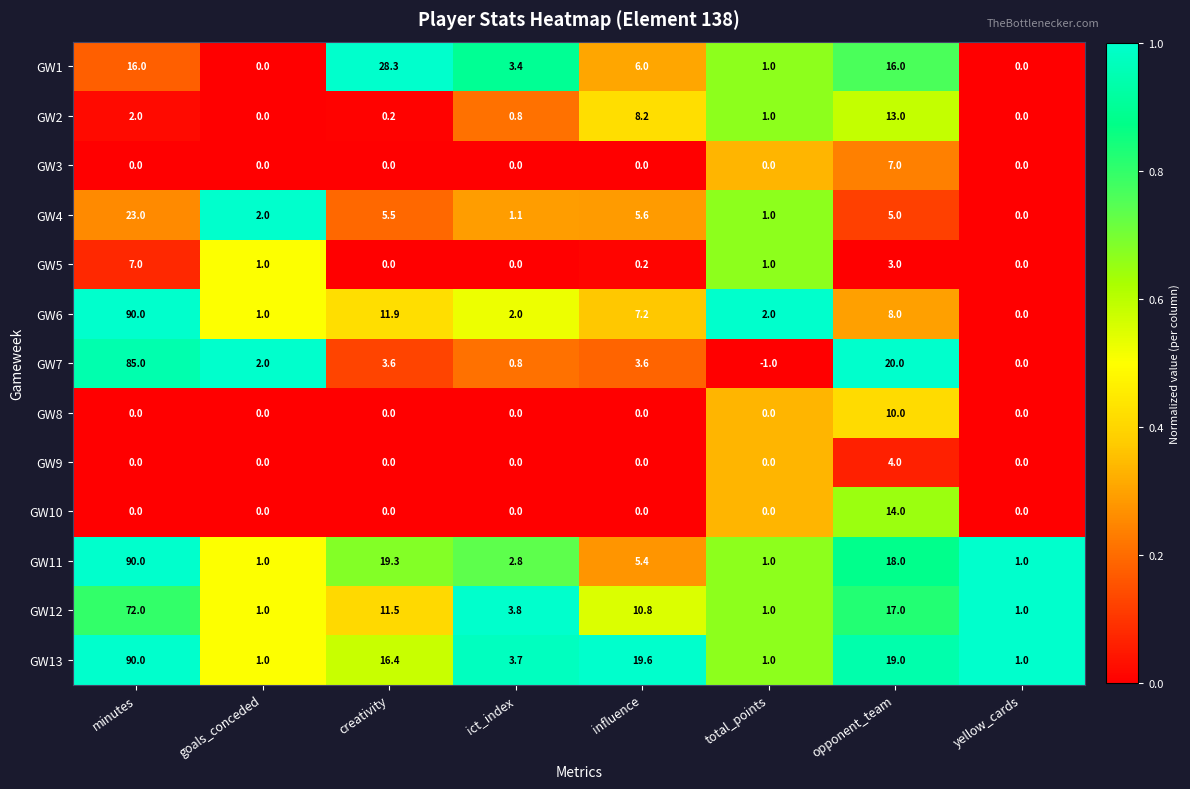

What is the difference between the highest and lowest values at minutes?

90.0